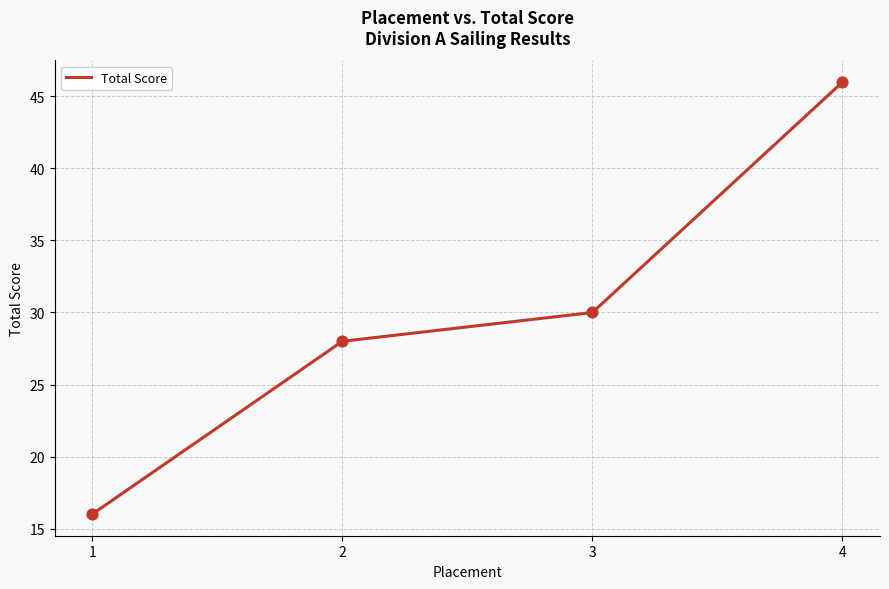

Which has a higher value, 4 or 2?

4